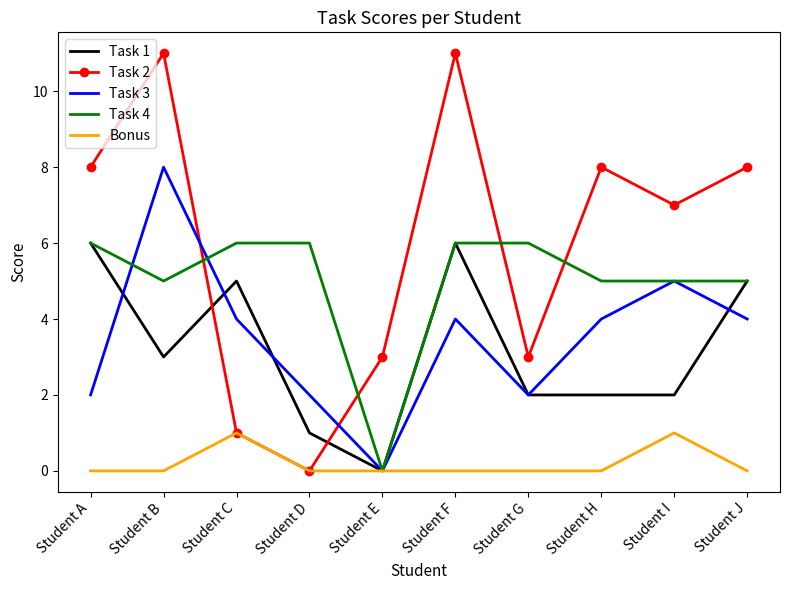

Which series has the largest range (max minus min)?

Task 2